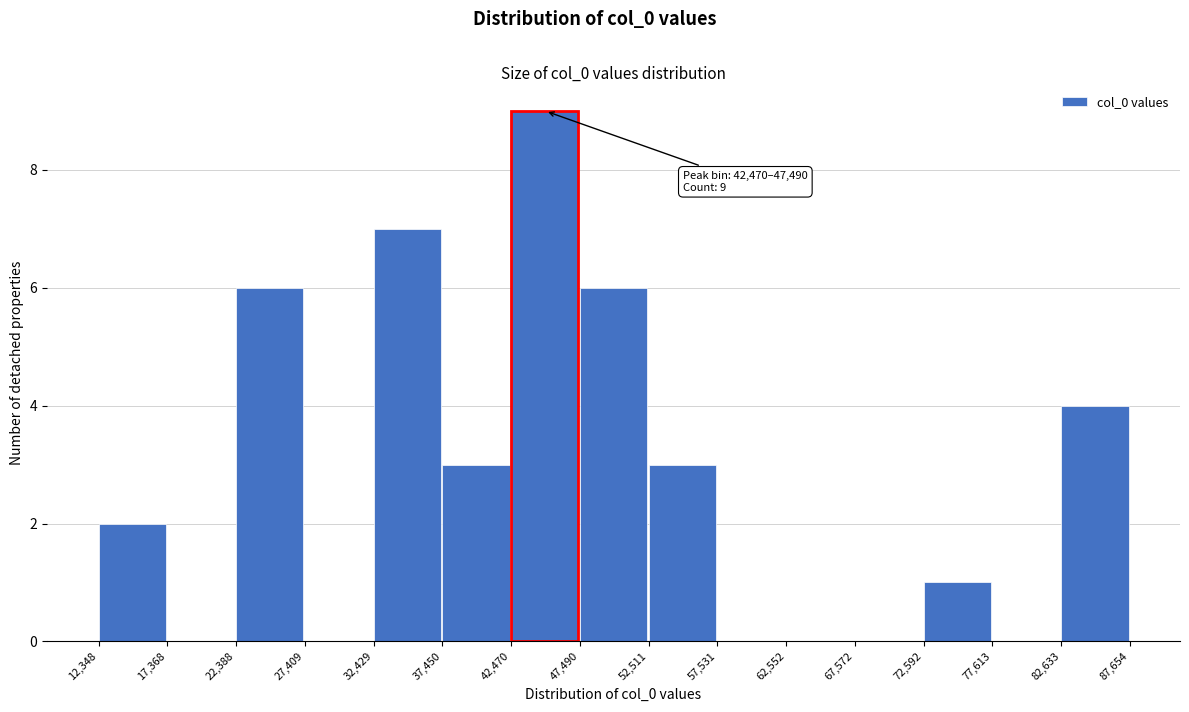

Which range on the x-axis has the tallest bar?

42,470 to 47,490